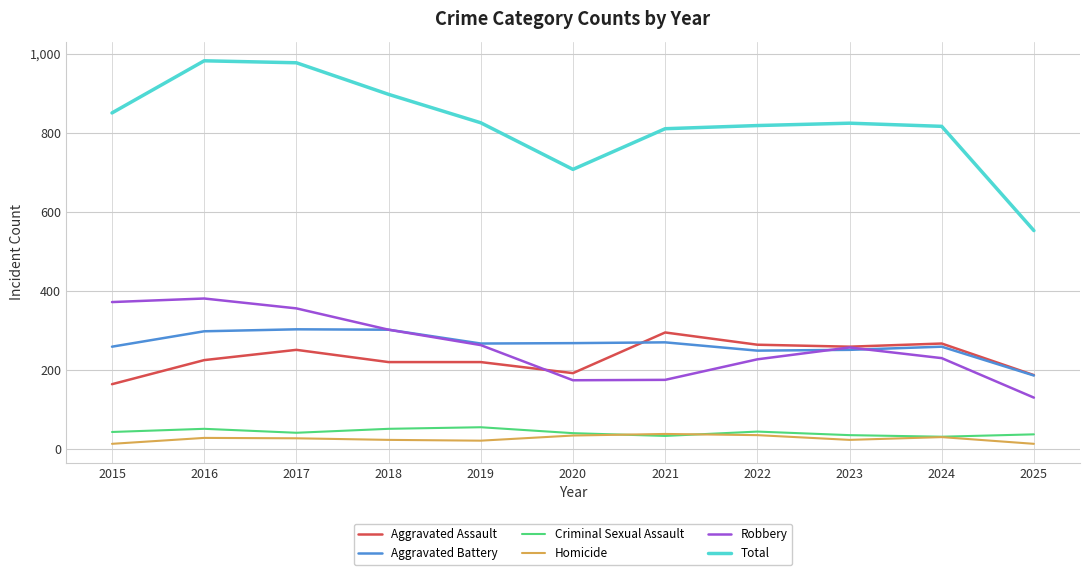

In Robbery, how many points are higher than both neighbors (excluding endpoints)?

2